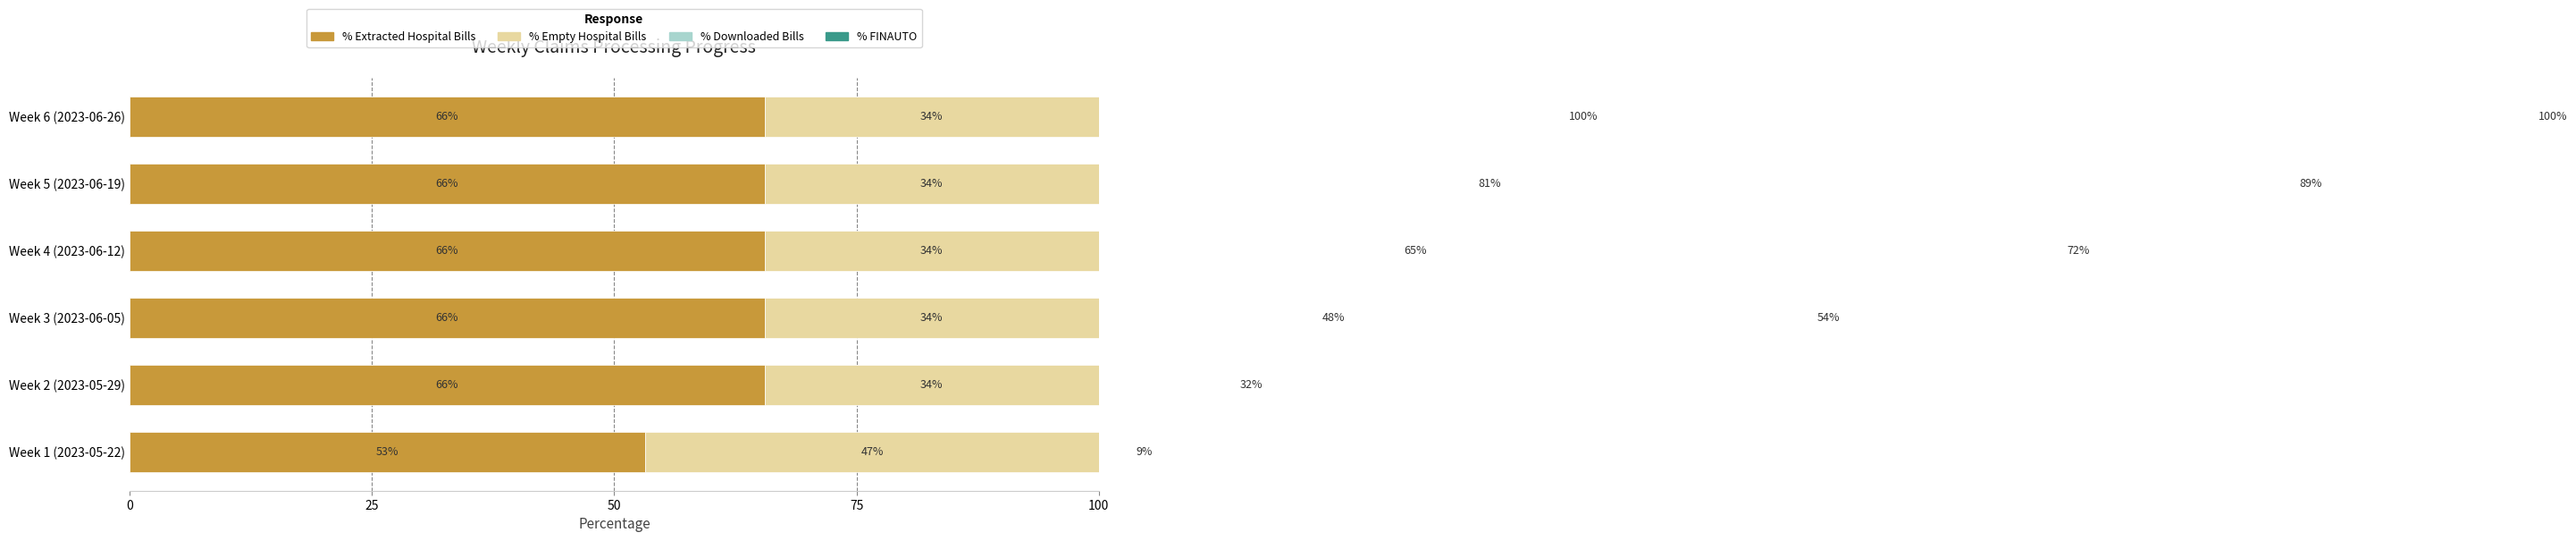

The value of % of Extracted Hospital Bills at Week 3 (2023-06-05) is 117.6. True or false?

False